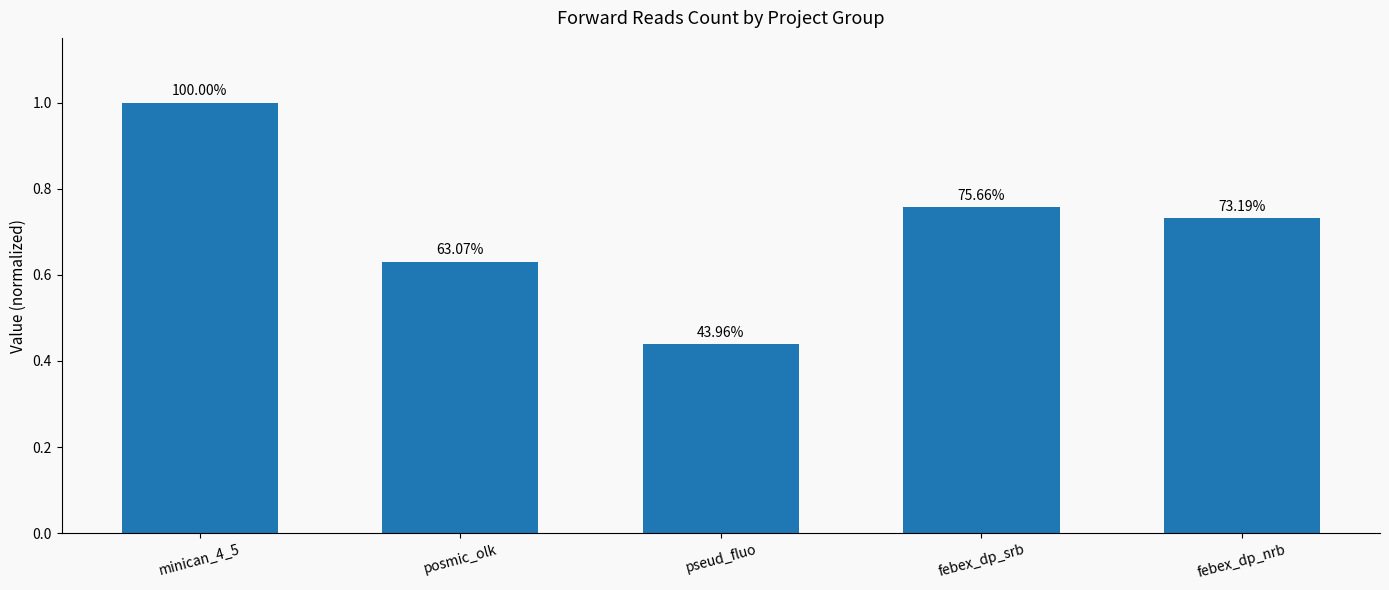

How many bars are there in total?

5